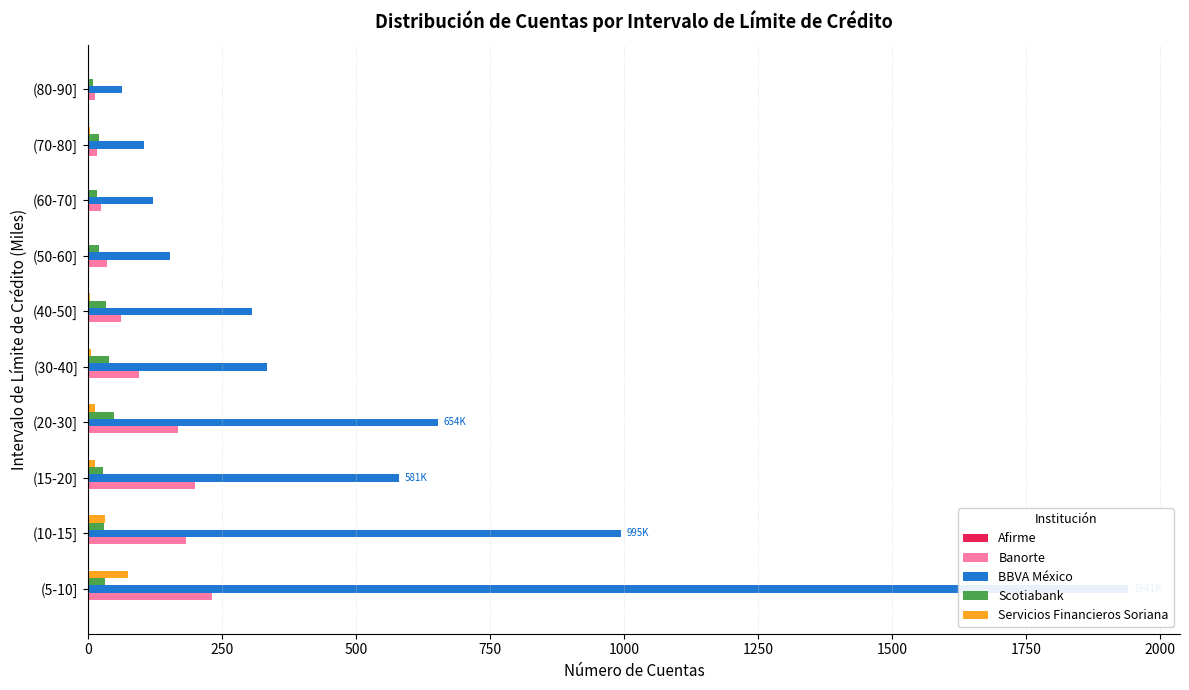

The BBVA México series shows 334.9 at (30-40]. True or false?

True